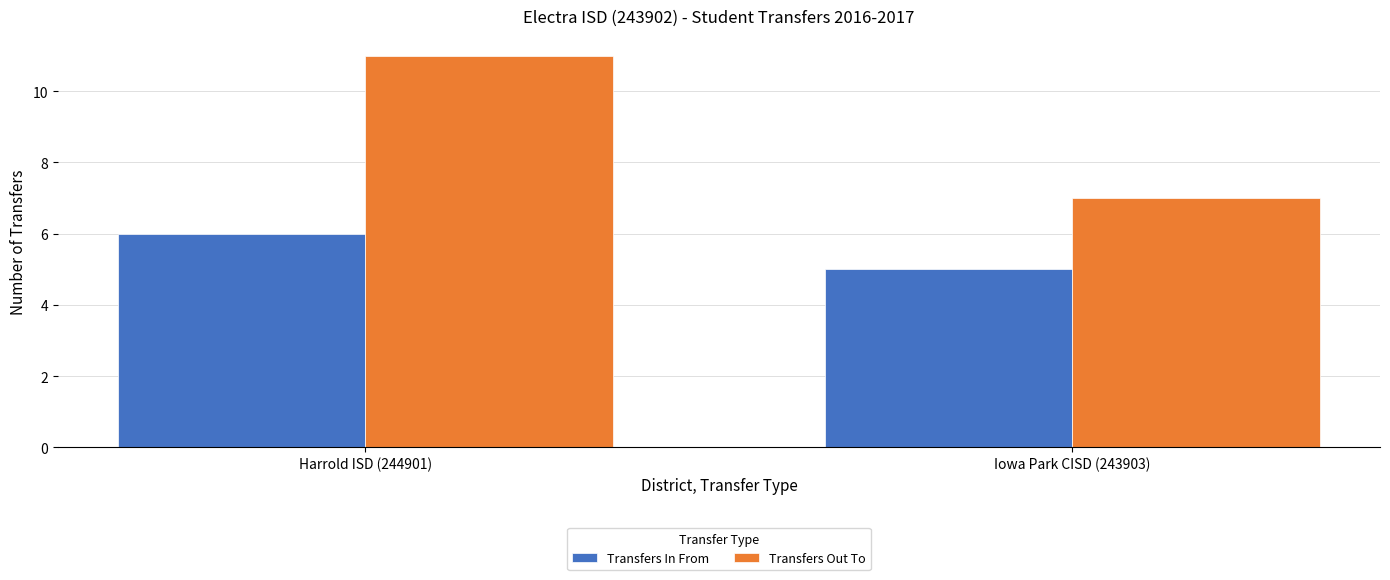

List the labels in order of Transfers Out To value, largest first.

Harrold ISD (244901), Iowa Park CISD (243903)